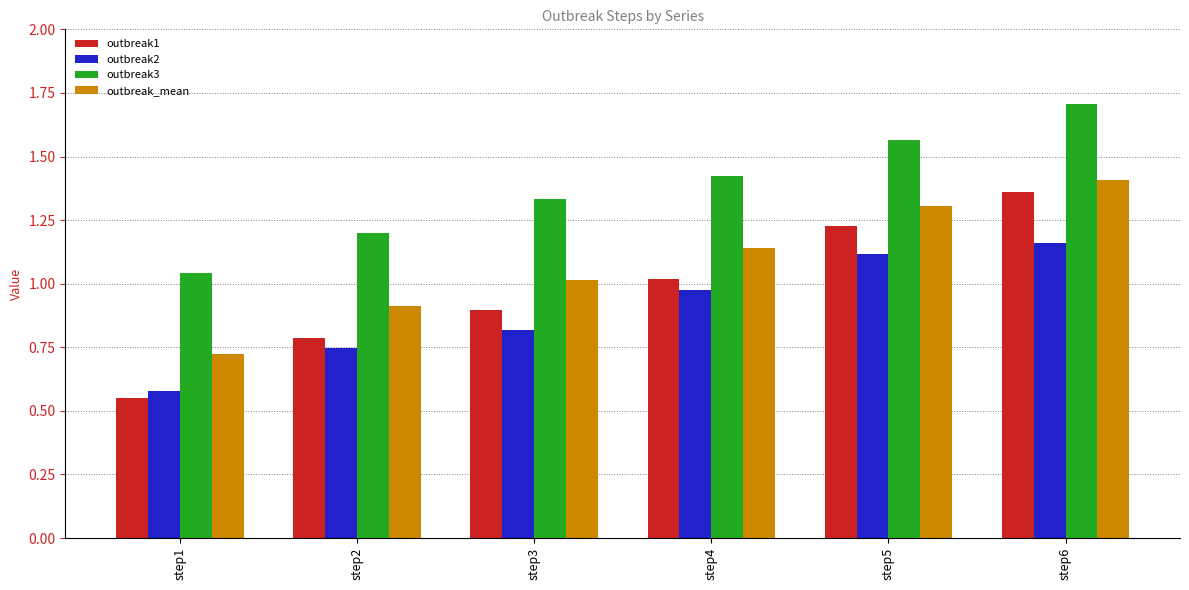

What is the difference between the outbreak1 values at step2 and step5?

0.4